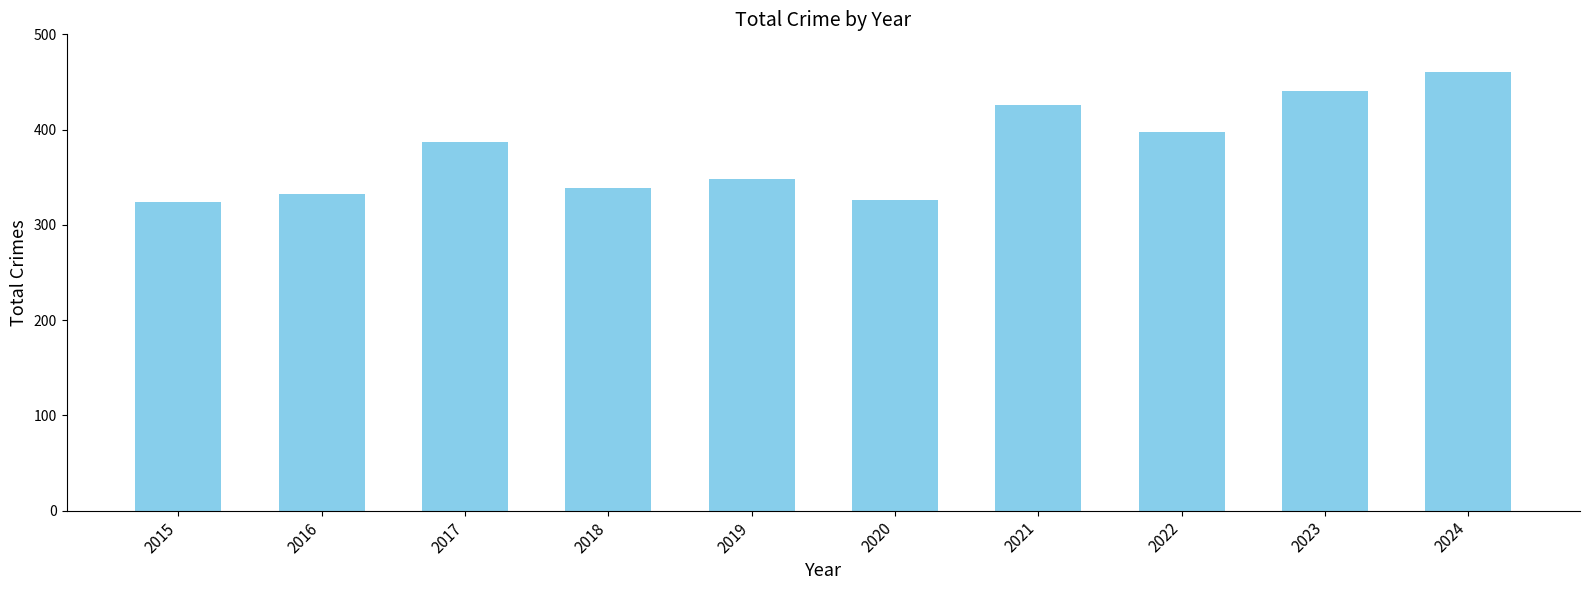

What is the difference between the values at 2018 and 2015?

15